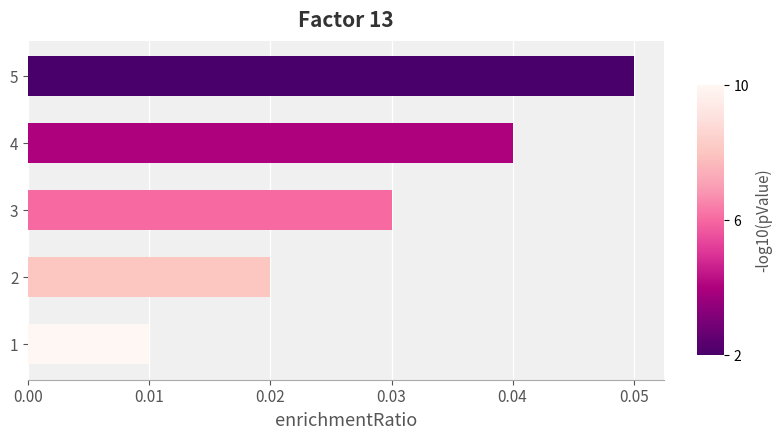

Which has a higher value, 5 or 4?

5